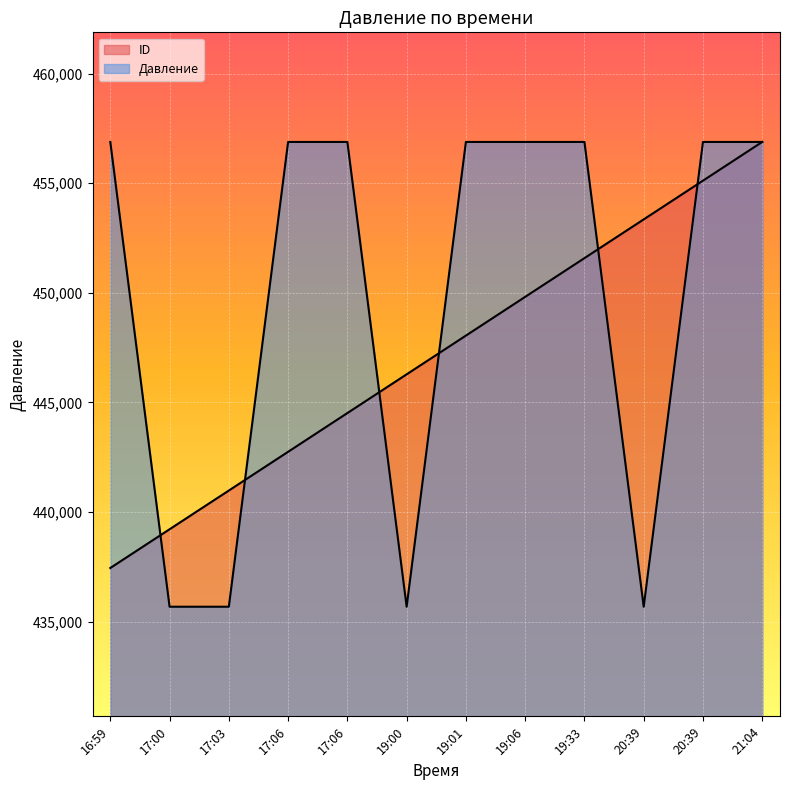

Between which two adjacent categories do ID and Давление first intersect?

16:59 and 17:00